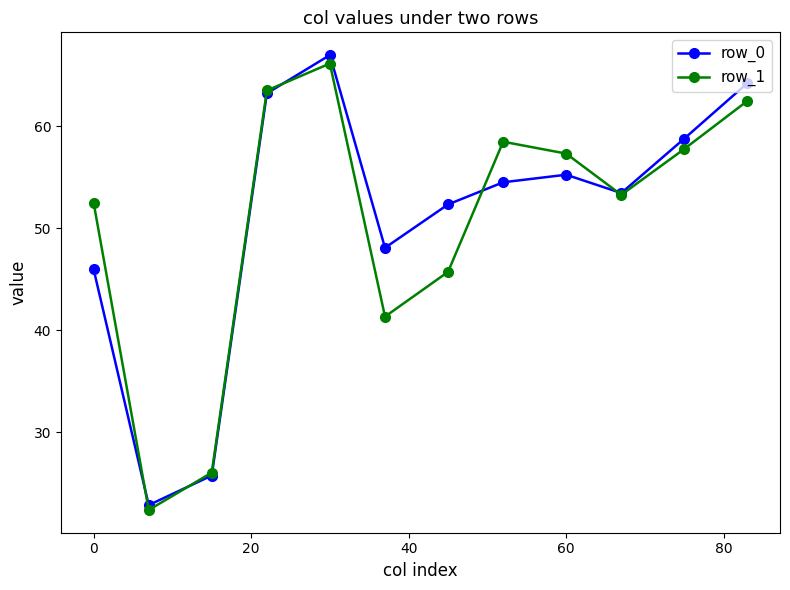

Reading left to right, extract all data points from this chart.

row_0: 46.0	22.8	25.7	63.2	67.0	48.1	52.3	54.5	55.2	53.4	58.8	64.2
row_1: 52.5	22.4	26.0	63.5	66.1	41.3	45.7	58.5	57.3	53.3	57.8	62.5